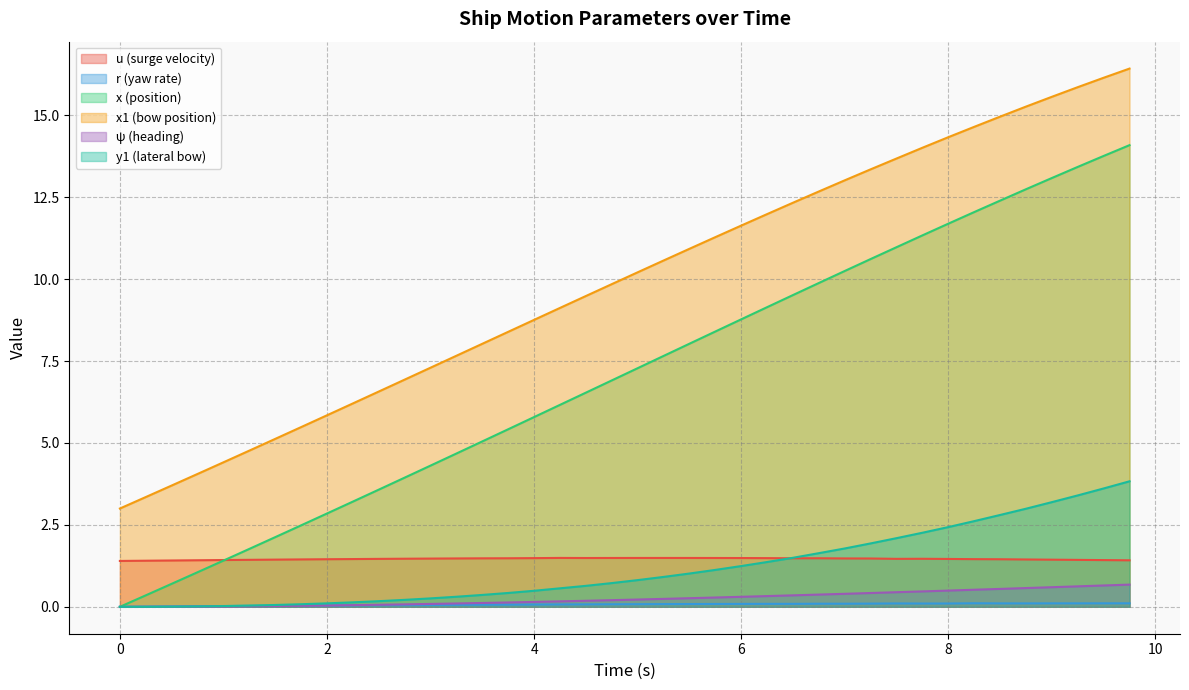

At 0.25, list the series in order from largest to smallest.

x1, u, x, r, psi, y1